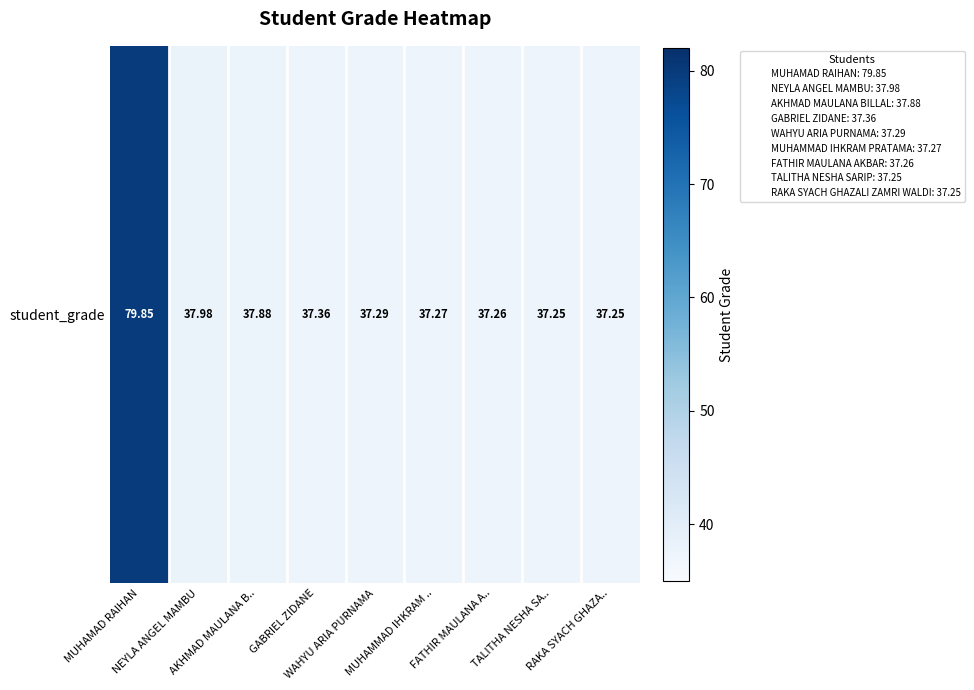

What is the smallest value displayed?

37.2